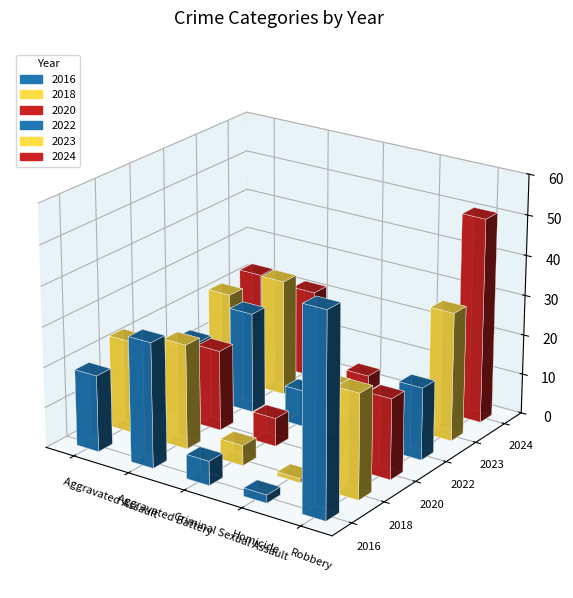

What is the difference between the maximum and minimum values in the 2024 series?

48